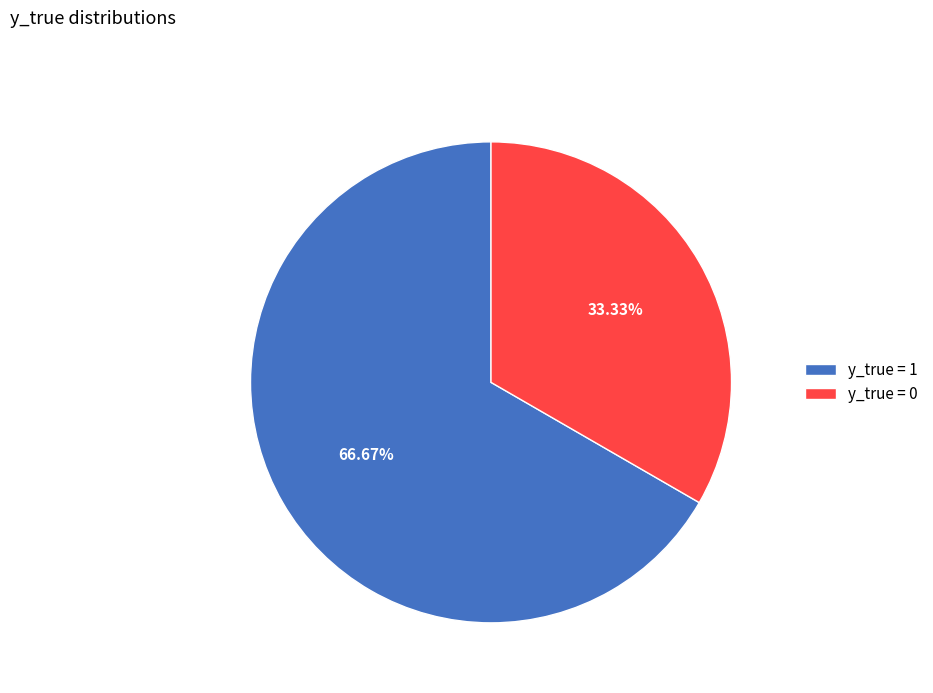

Rank the categories by value from lowest to highest.

y_true = 0, y_true = 1